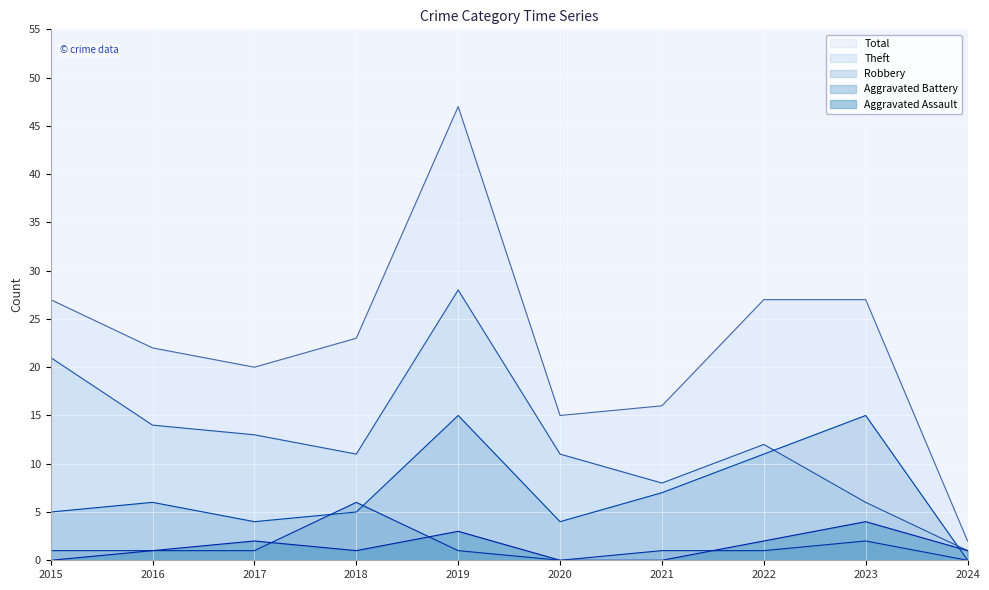

How many interior local valleys does the Aggravated Battery series have?

1